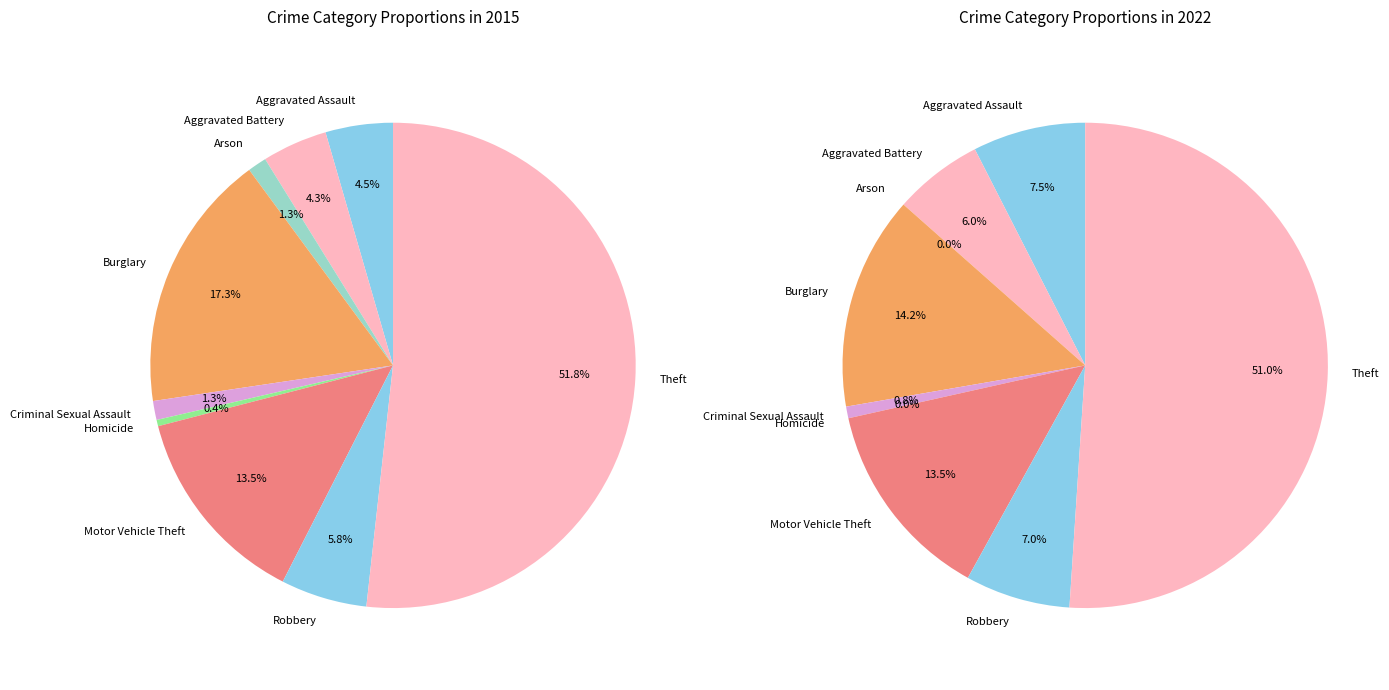

True or false: Robbery accounts for 7% of the total.

True